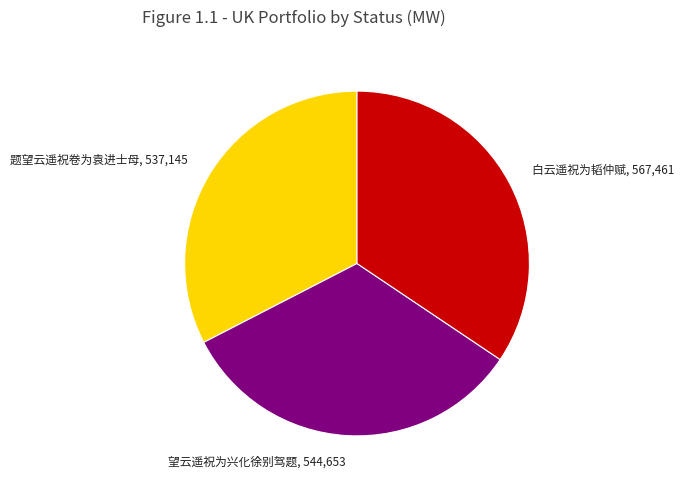

Does 望云遥祝为兴化徐别驾题 represent more than half of the total?

No